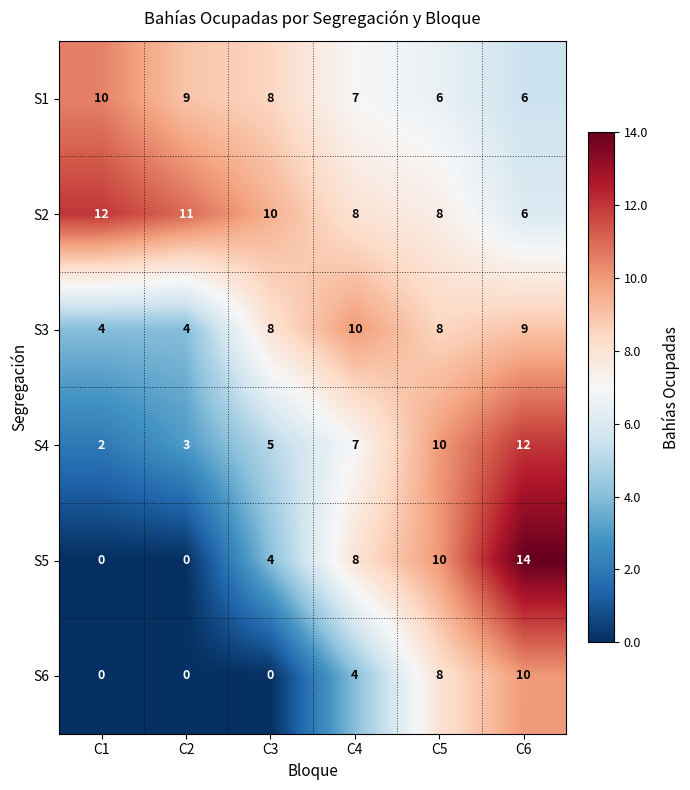

How many data points does each series have?

6